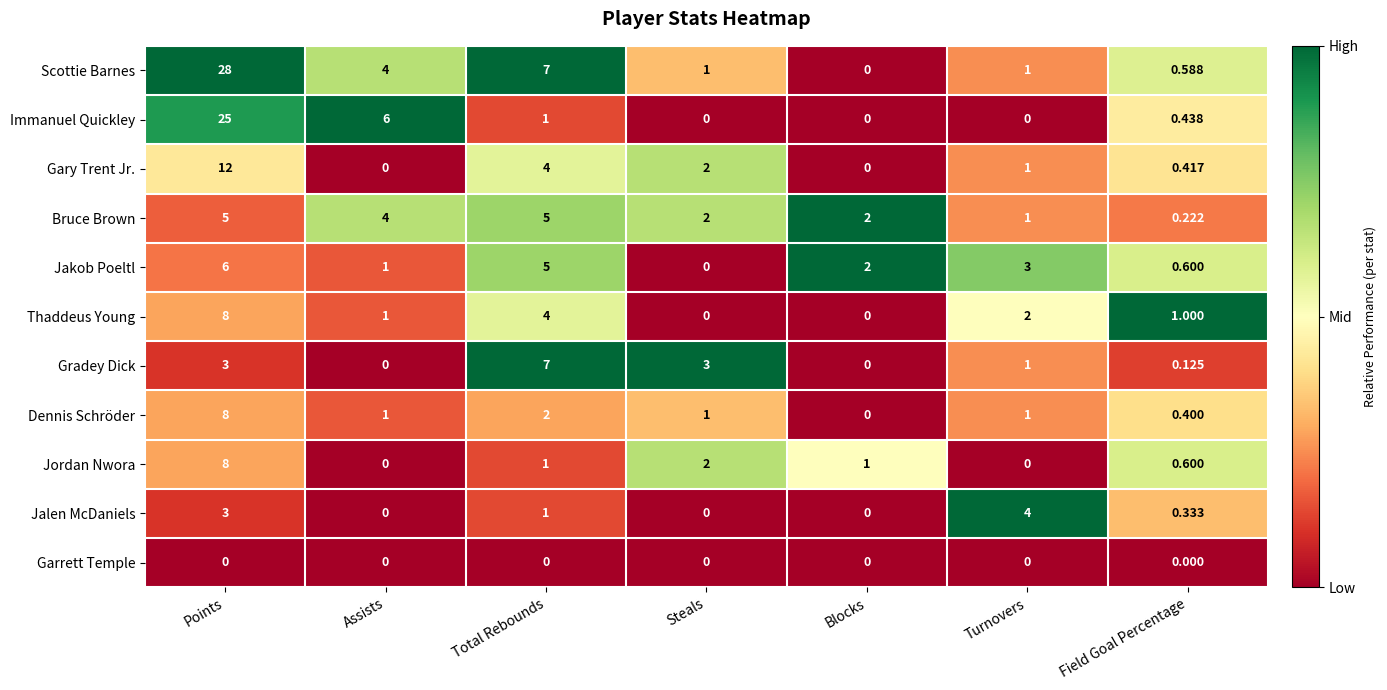

Where is Gary Trent Jr. nearest to the value 6?

Total Rebounds